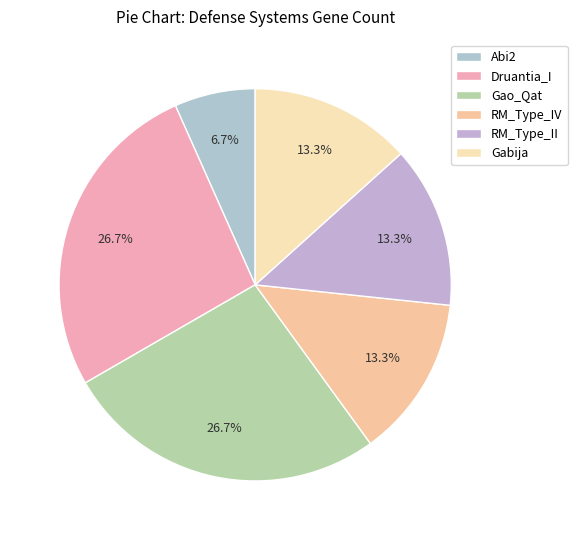

True or false: RM_Type_II accounts for 25% of the total.

False